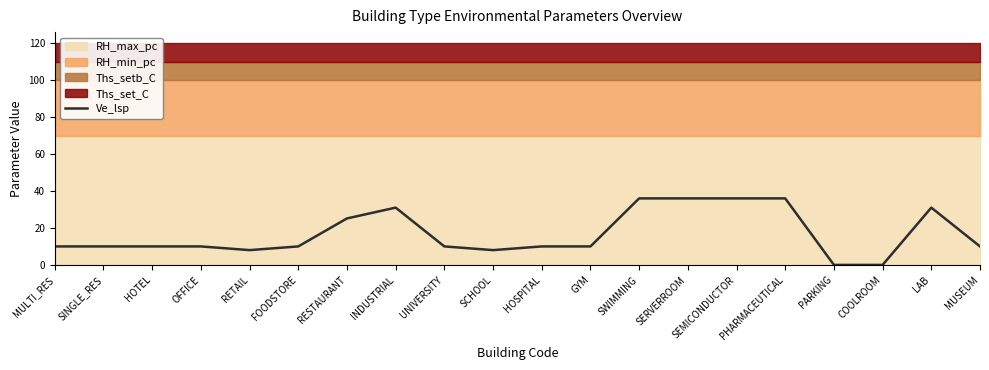

How many lines are shown in the chart?

1